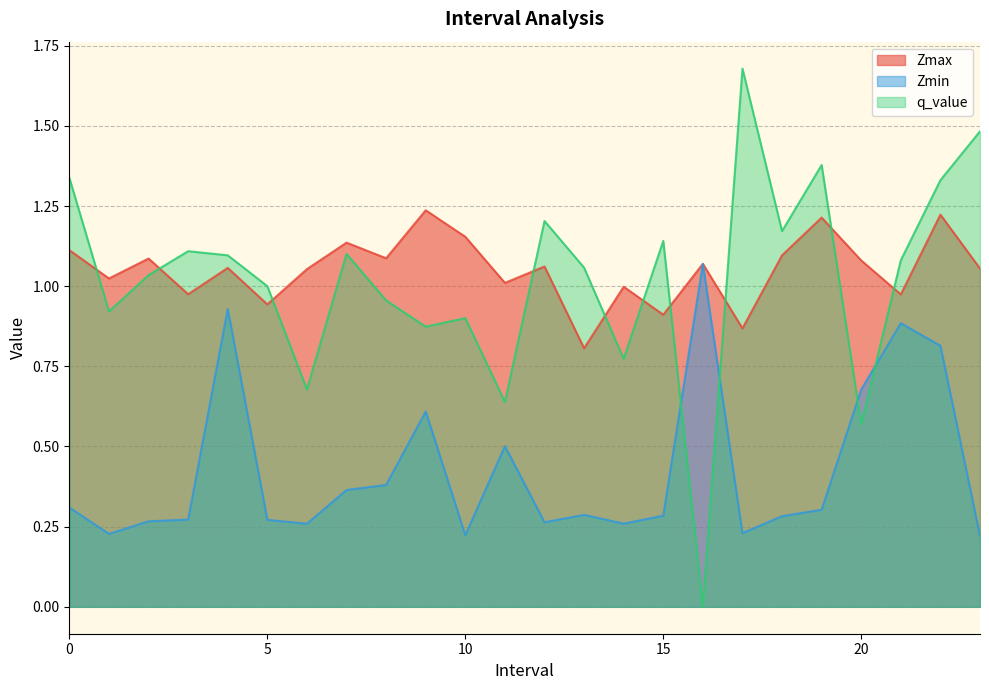

Does the chart display data point markers on the line(s)?

No